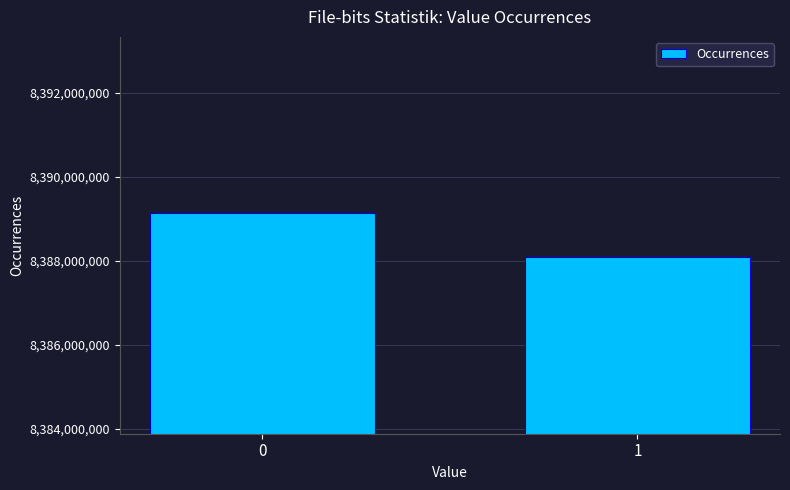

Which label corresponds to the smallest value in the chart?

1